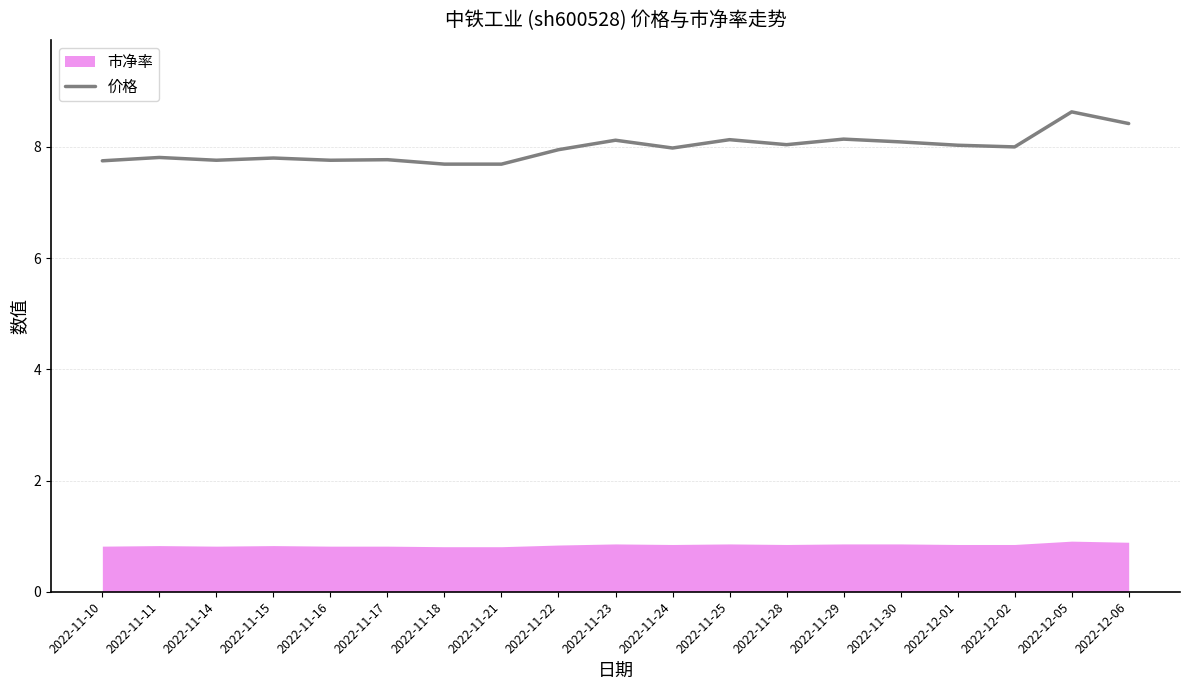

What is the value of the 19th point from the left?

8.4